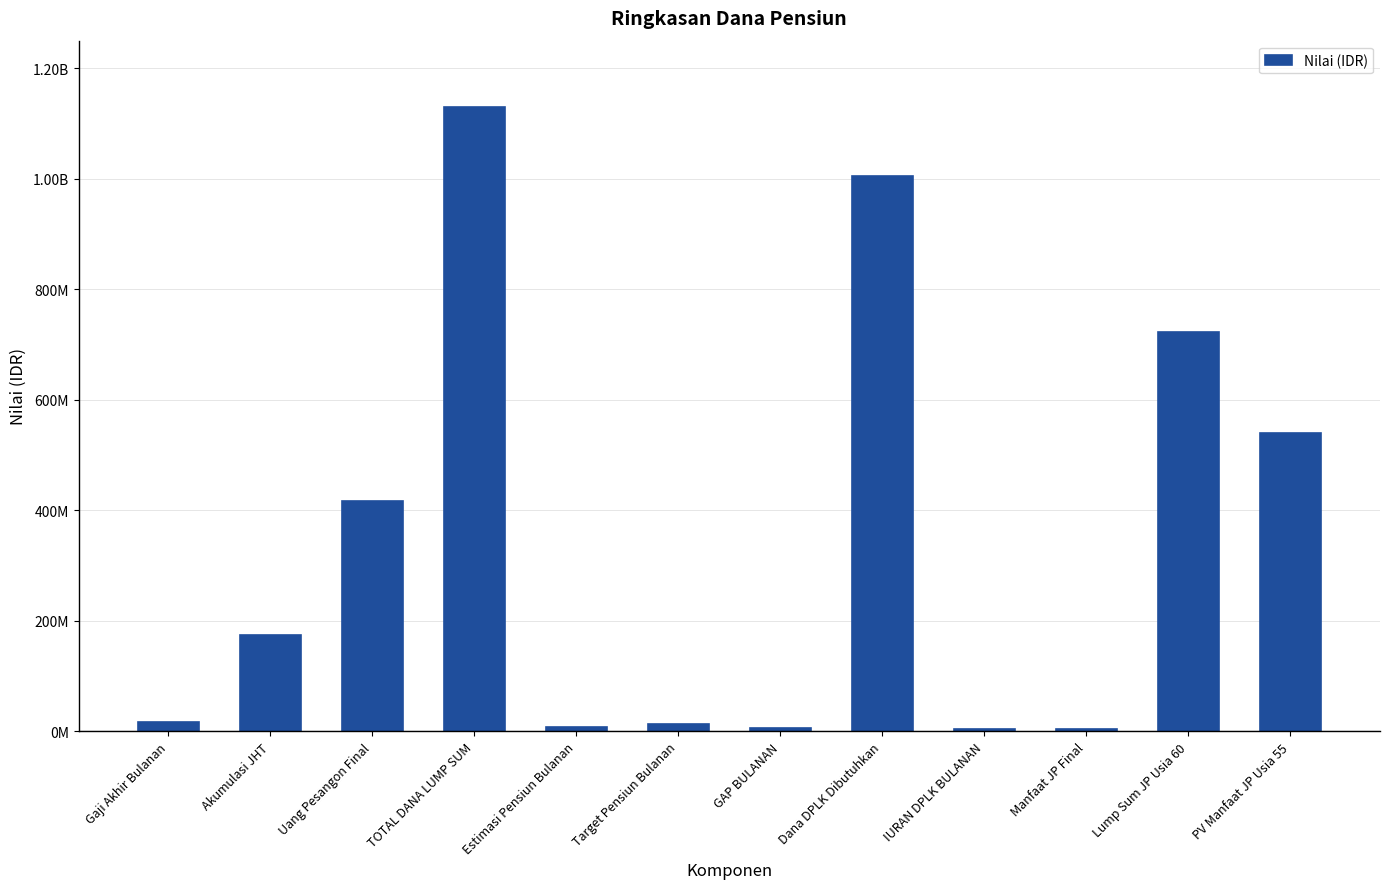

How many bars are there in total?

12